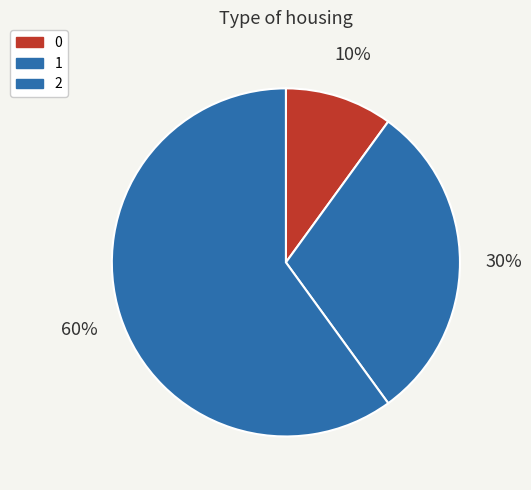

Is there any slice that represents more than half of the pie?

Yes